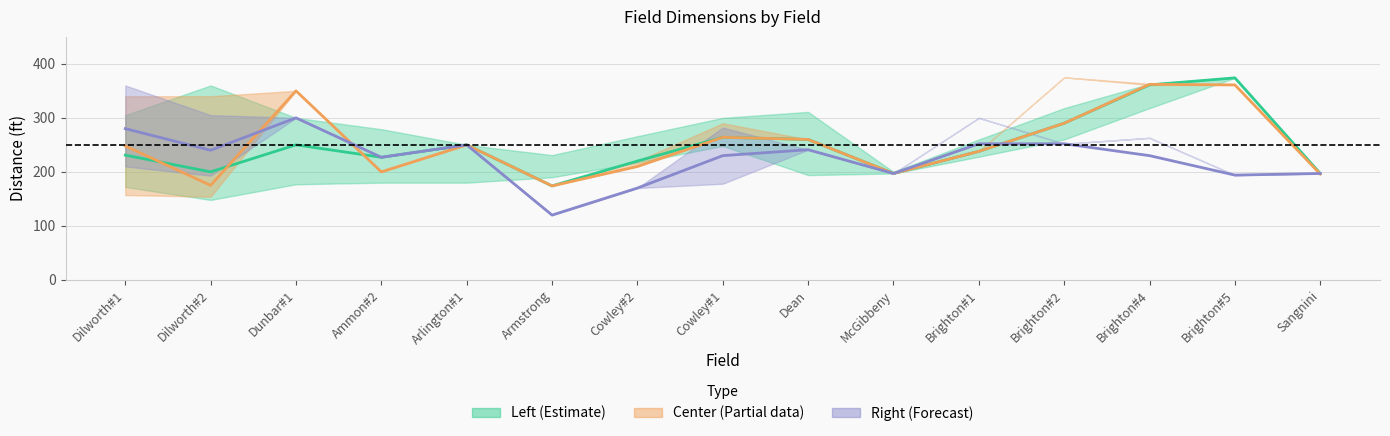

How many intersections are there between Center_lower and Left_lower?

4